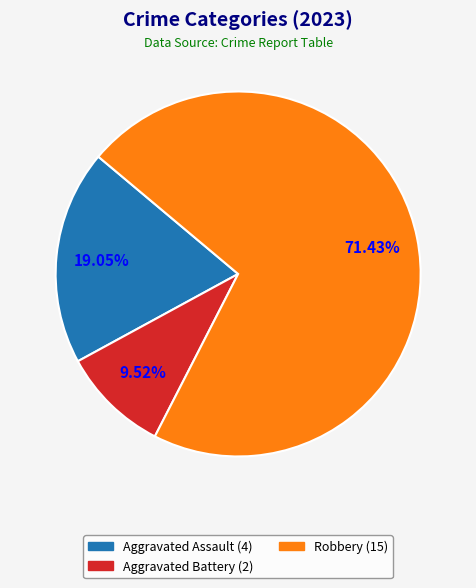

Is there a majority slice in this chart?

Yes